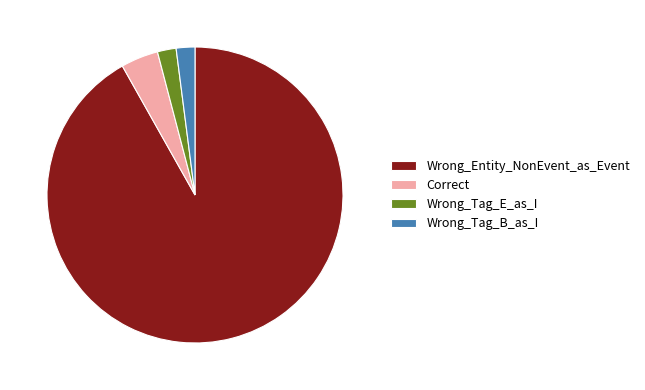

Is the sum of Wrong_Entity_NonEvent_as_Event and Wrong_Tag_E_as_I greater than half?

Yes